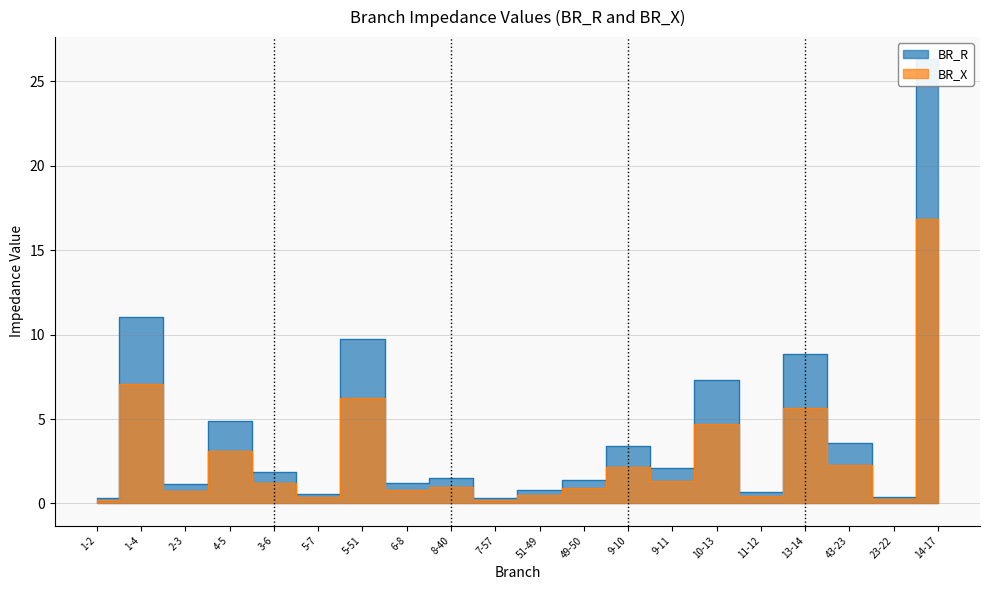

The BR_R series shows 9.8 at 5-51. True or false?

True